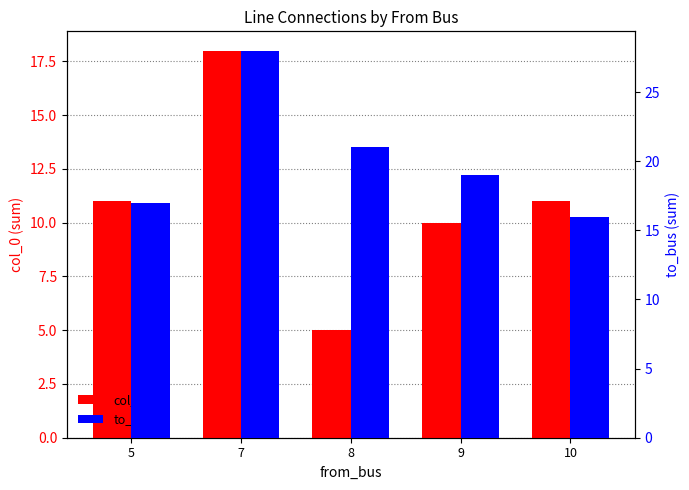

Reading left to right, transcribe all the data shown in this chart.

col_0: 11	18	5	10	11
to_bus: 17	28	21	19	16